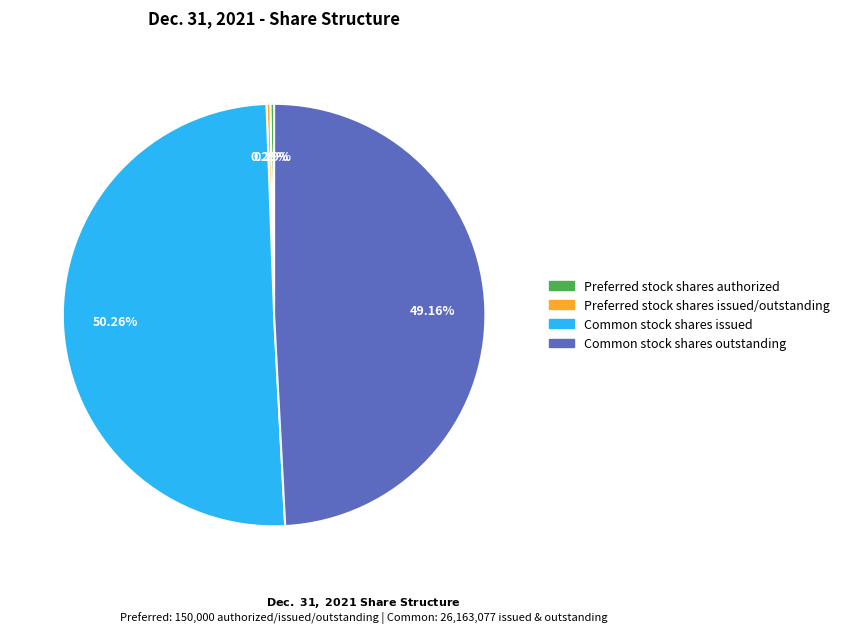

What is the largest slice in the pie chart?

Common stock shares issued